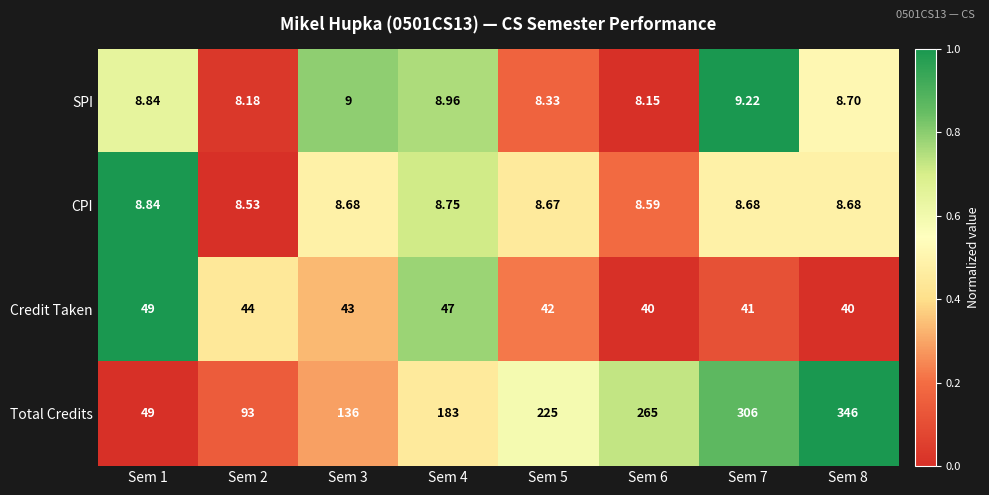

Which series has the largest range (max minus min)?

Total Credits